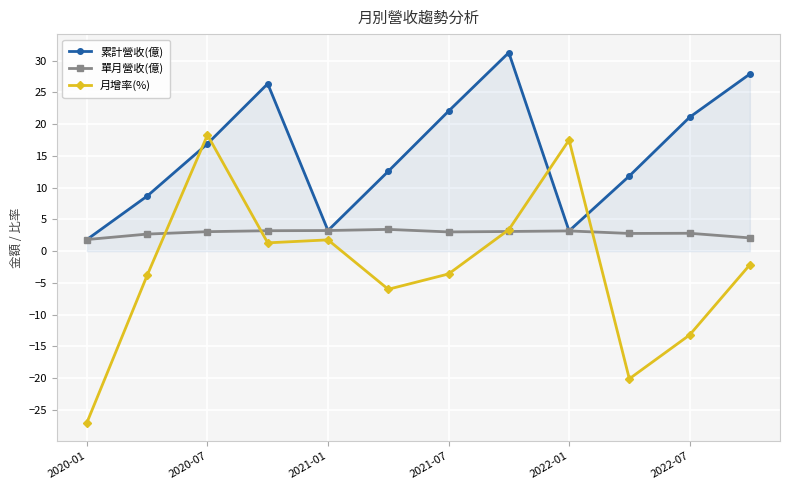

What is the value of the 單月營收(億) point at the 4th from the left?

3.2